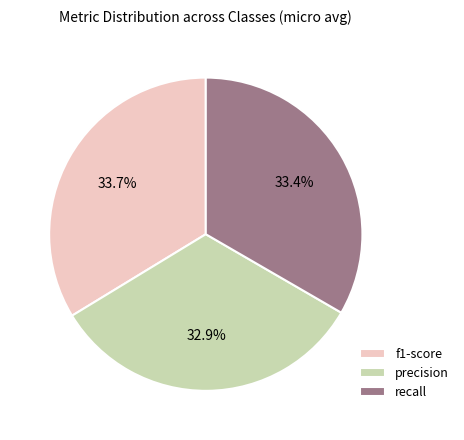

Does recall represent more than half of the total?

No